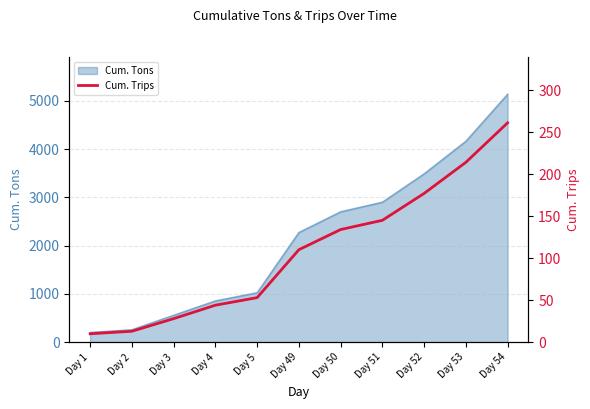

True or false: there are more than 1 points higher than both neighbors.

False